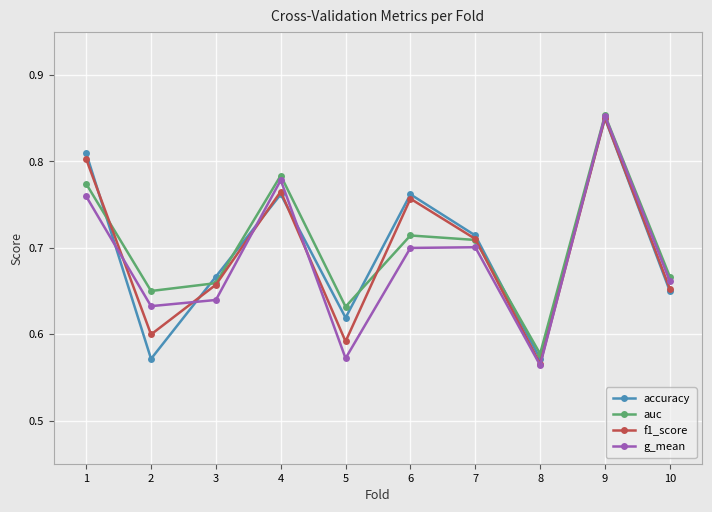

How many lines are shown in the chart?

4